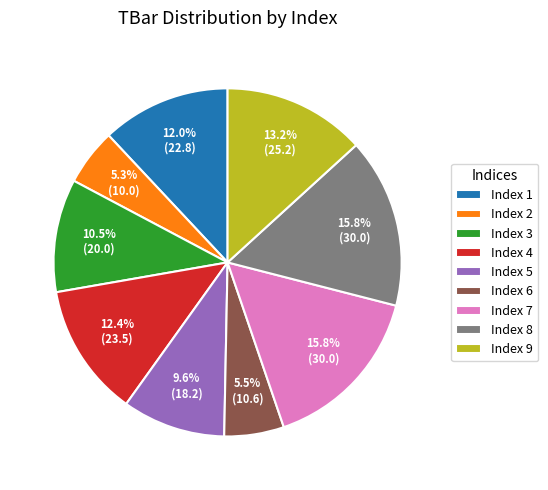

Combined, what portion of the pie is Index 8 and Index 9?

29.0%